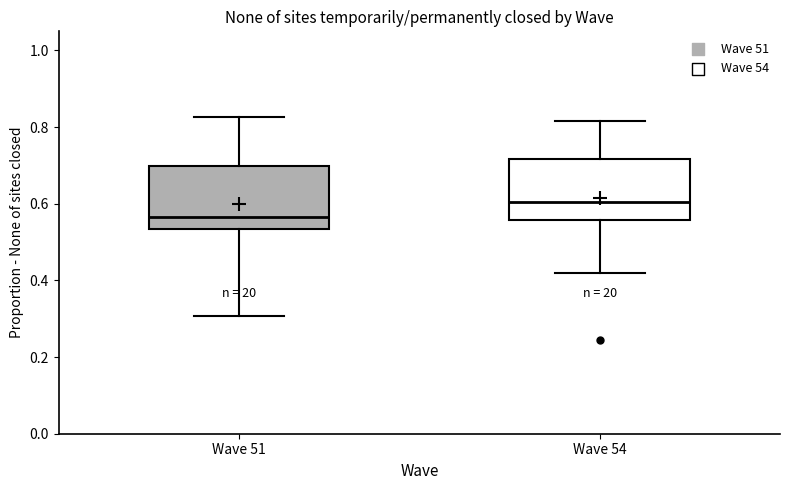

Where does the upper whisker of the box for Wave 51 end on the y-axis? The values are not printed on the chart, so give them approximately, as read against the axis.

0.82